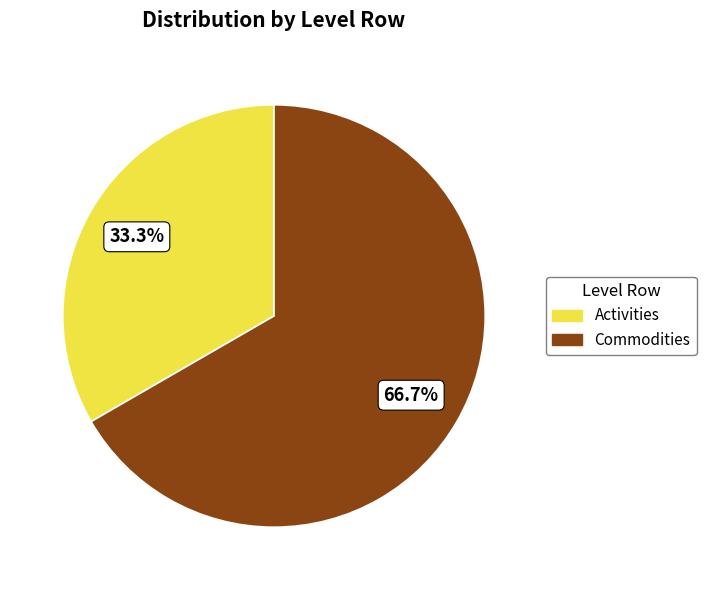

Rank the categories by value from highest to lowest.

Commodities, Activities